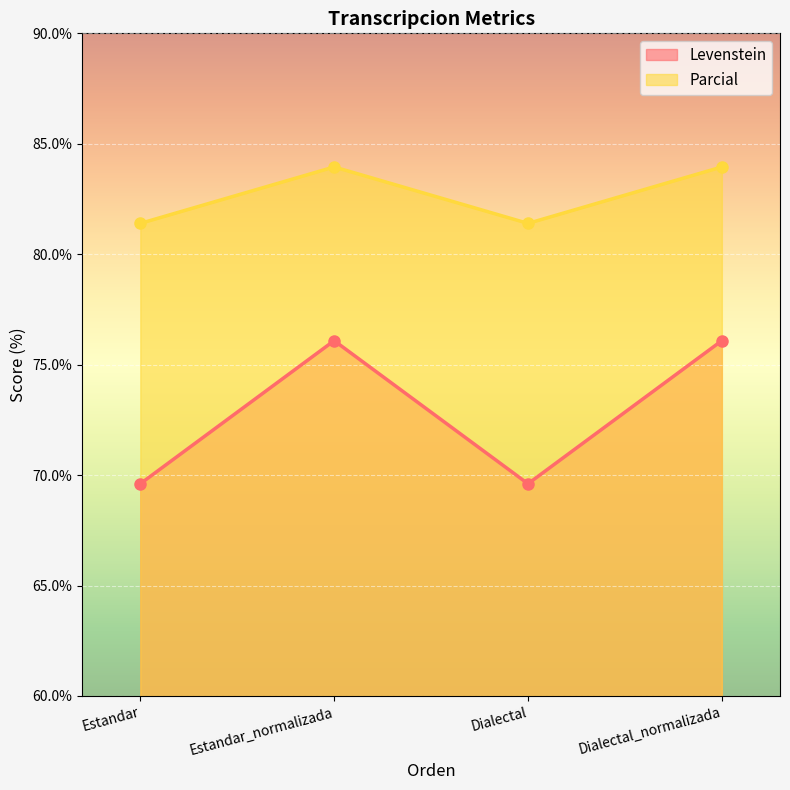

True or false: Parcial and Levenstein intersect in this chart.

False